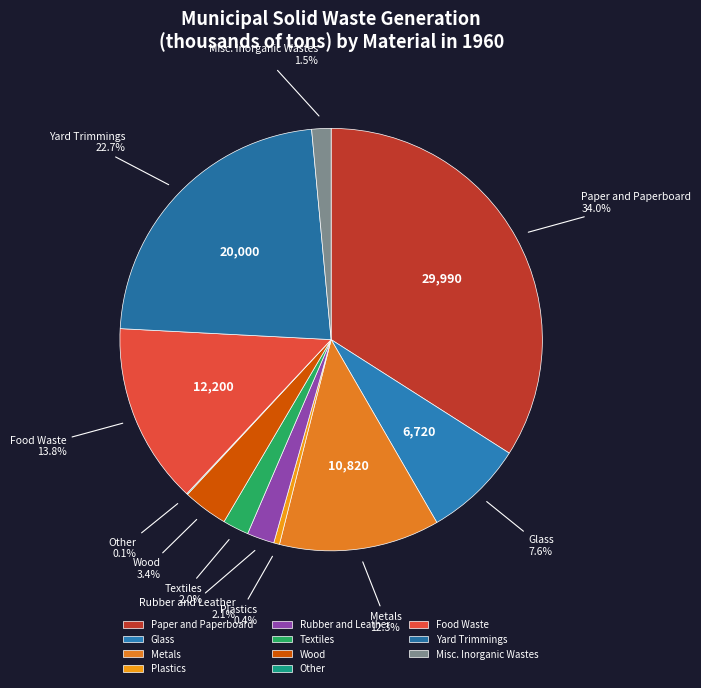

The Glass slice represents 13% of the pie. True or false?

False